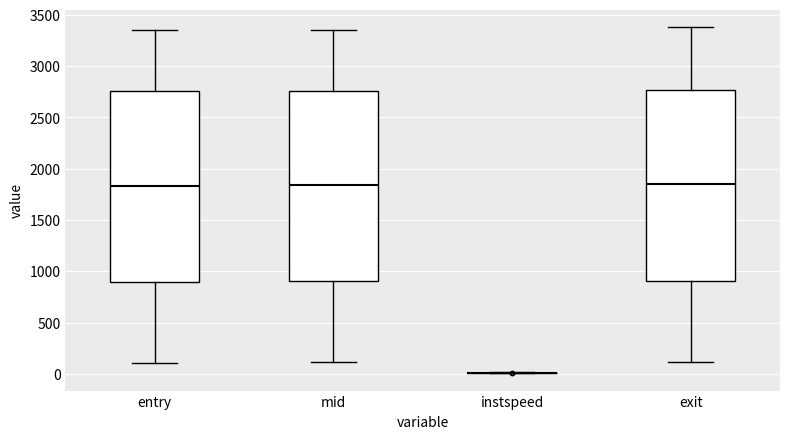

Reading left to right, read every box against the y-axis: the position of its median line, the range the box covers, and the ends of its whiskers. The values are not printed on the chart, so give them approximately, as read against the axis.

entry: median 1850, box 900 to 2750, whiskers 100 to 3350
mid: median 1850, box 900 to 2750, whiskers 100 to 3350
instspeed: box collapsed to a line at 0, whiskers 0 to 0
exit: median 1850, box 900 to 2750, whiskers 100 to 3400